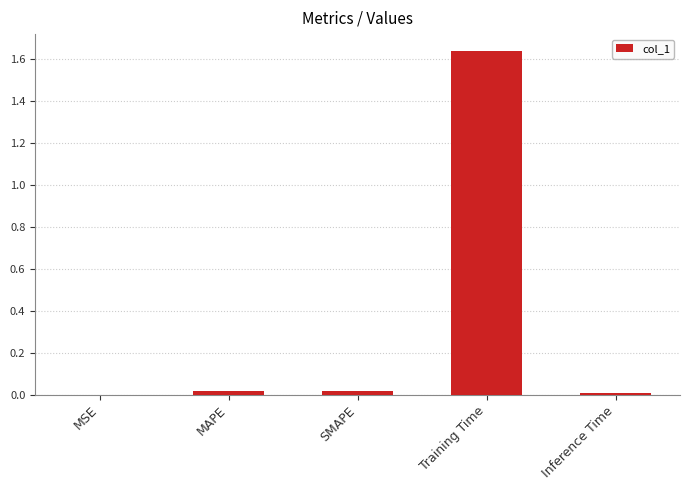

Which has a higher value, MSE or Training Time?

Training Time